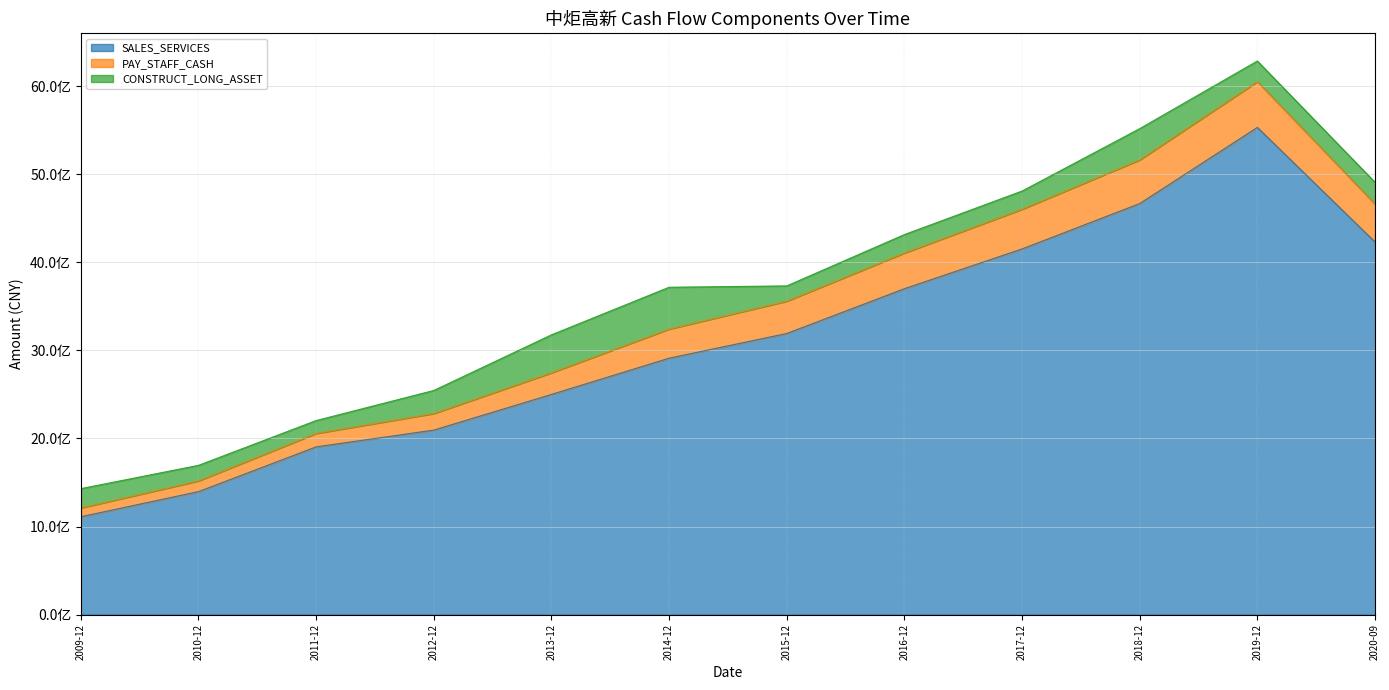

True or false: SALES_SERVICES has more than 2 interior local peaks.

False